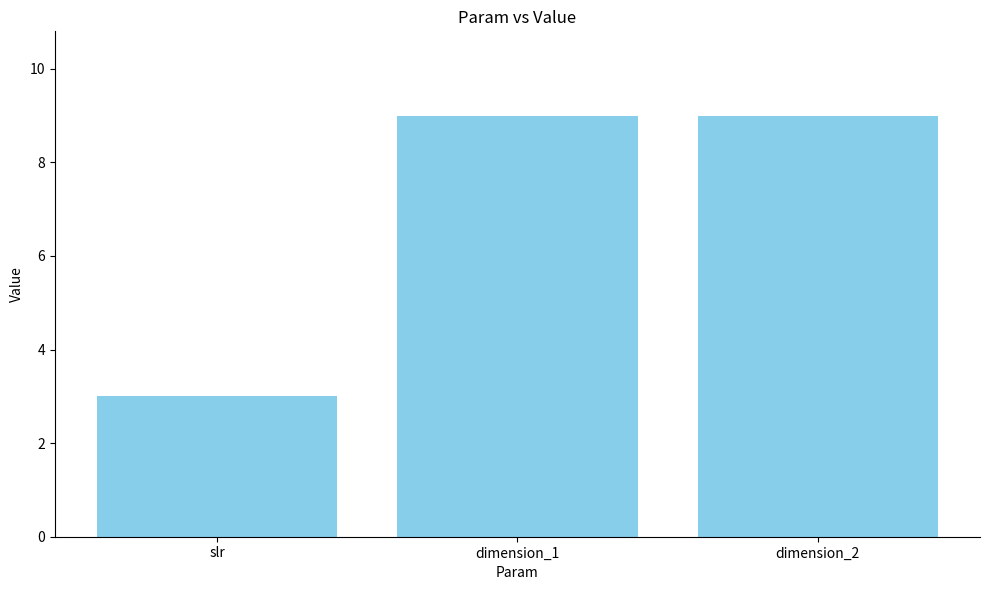

What is the minimum value shown in the chart?

3